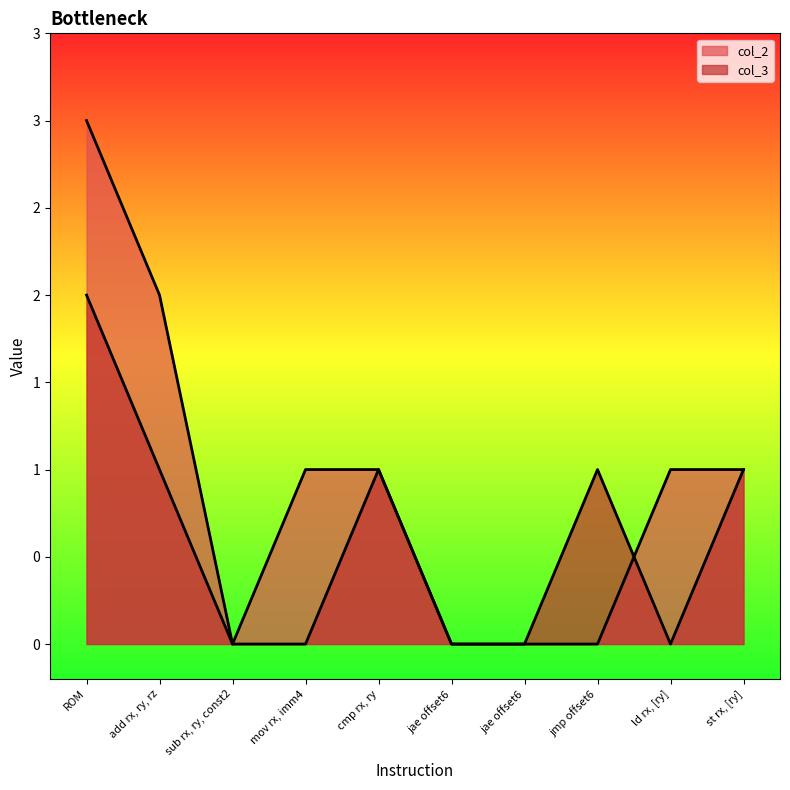

The col_3 series shows 0 at ROM. True or false?

False